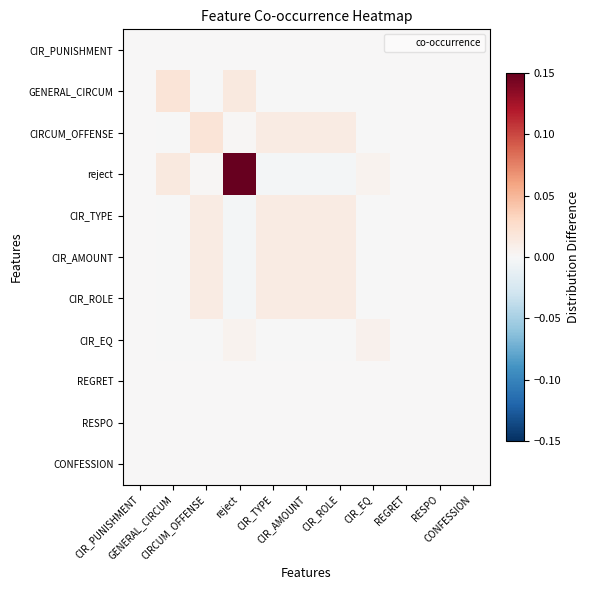

How many negative values does the CIRCUM_OFFENSE series have?

2